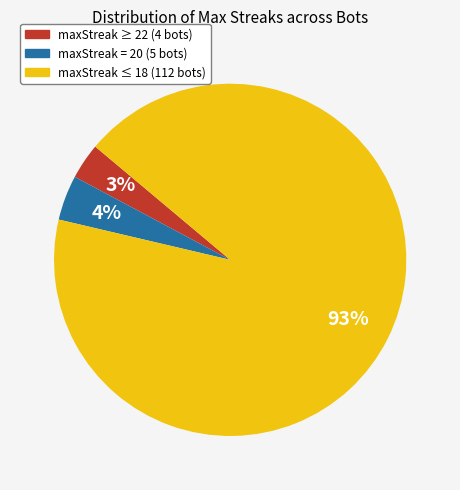

To the nearest percent, what is the combined percentage of maxStreak = 20 (5 bots) and maxStreak ≥ 22 (4 bots)?

7%